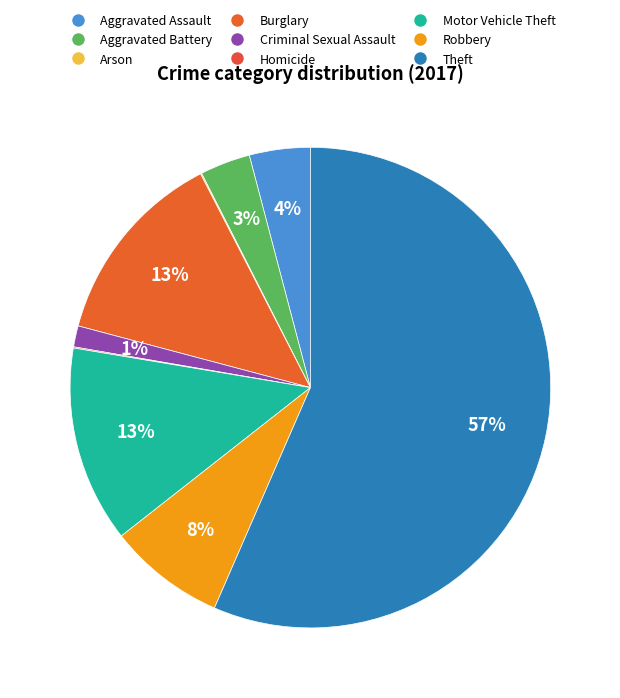

True or false: Criminal Sexual Assault accounts for 9% of the total.

False